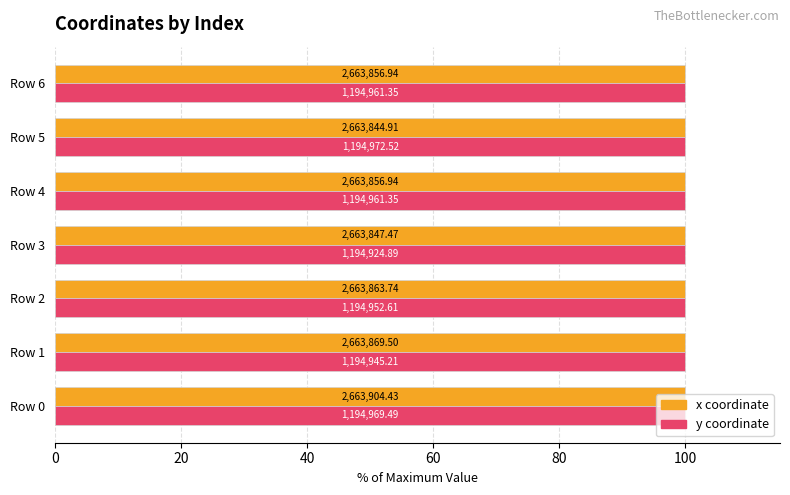

Reading left to right, extract all data points from this chart.

x: 100.0	100.0	100.0	100.0	100.0	100.0	100.0
y: 100.0	100.0	100.0	100.0	100.0	100.0	100.0